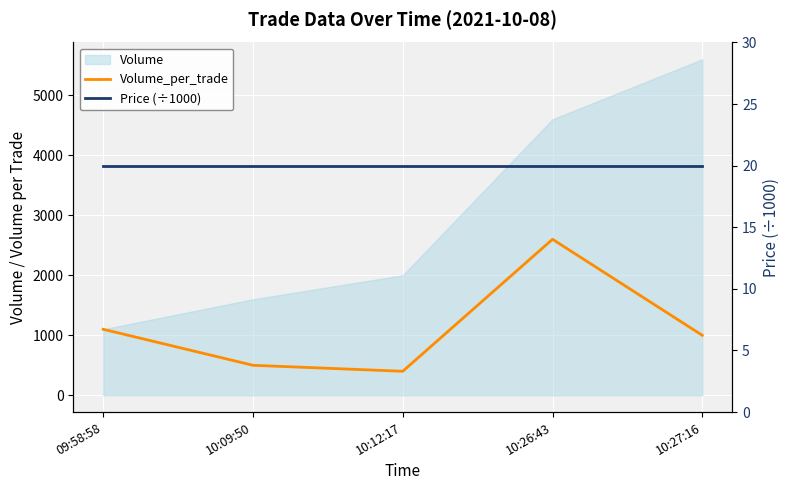

Is it true that Price (÷1000) equals 20 at 10:12:17?

True